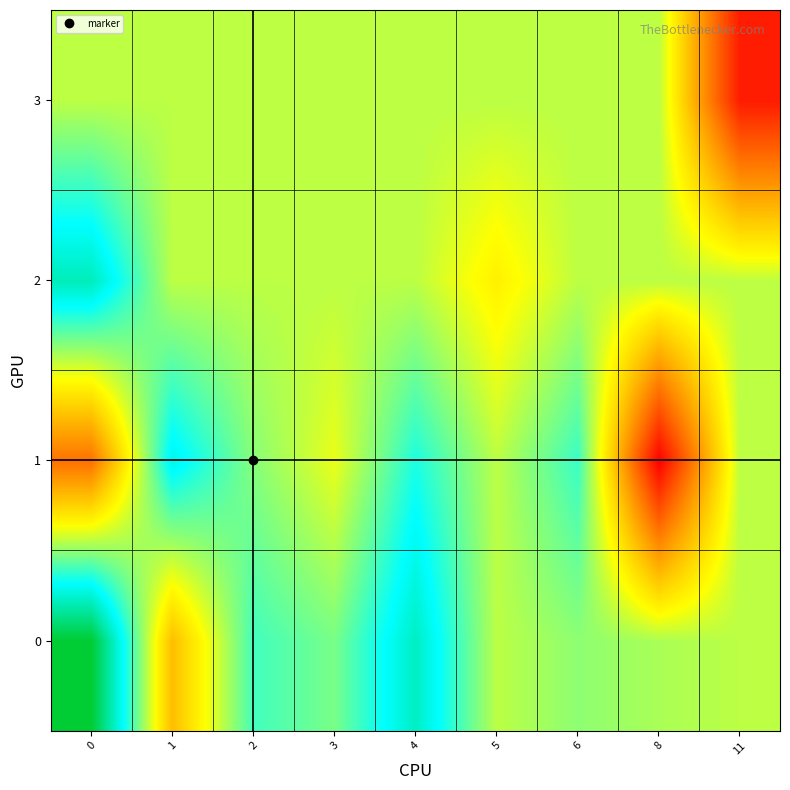

Rank the series at 0 from highest to lowest value.

0, 2, 3, 1